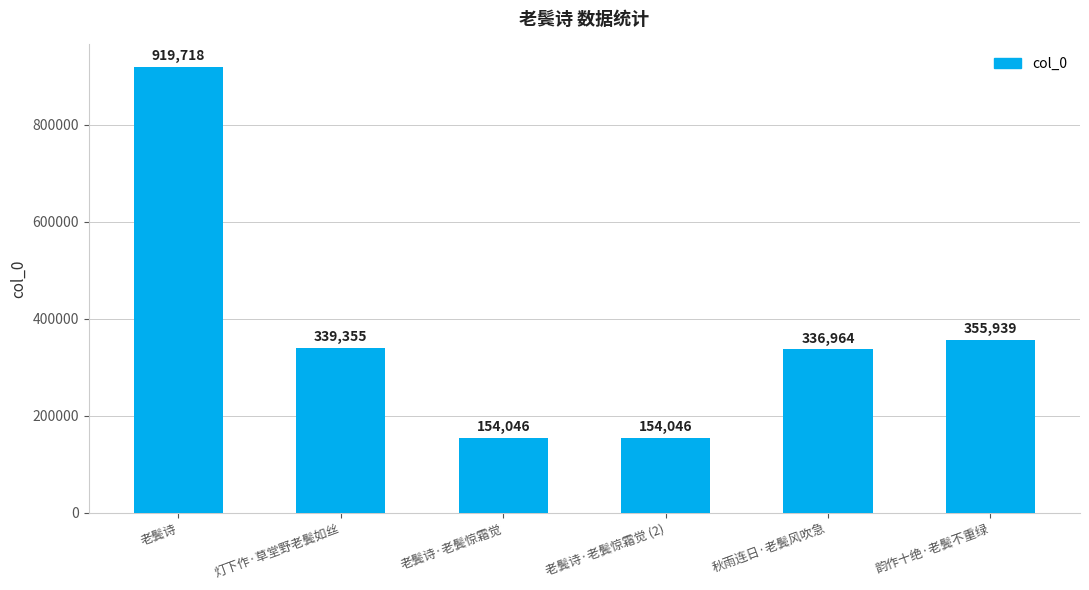

Reading left to right, extract all data points from this chart.

919718	339355	154046	154046	336964	355939